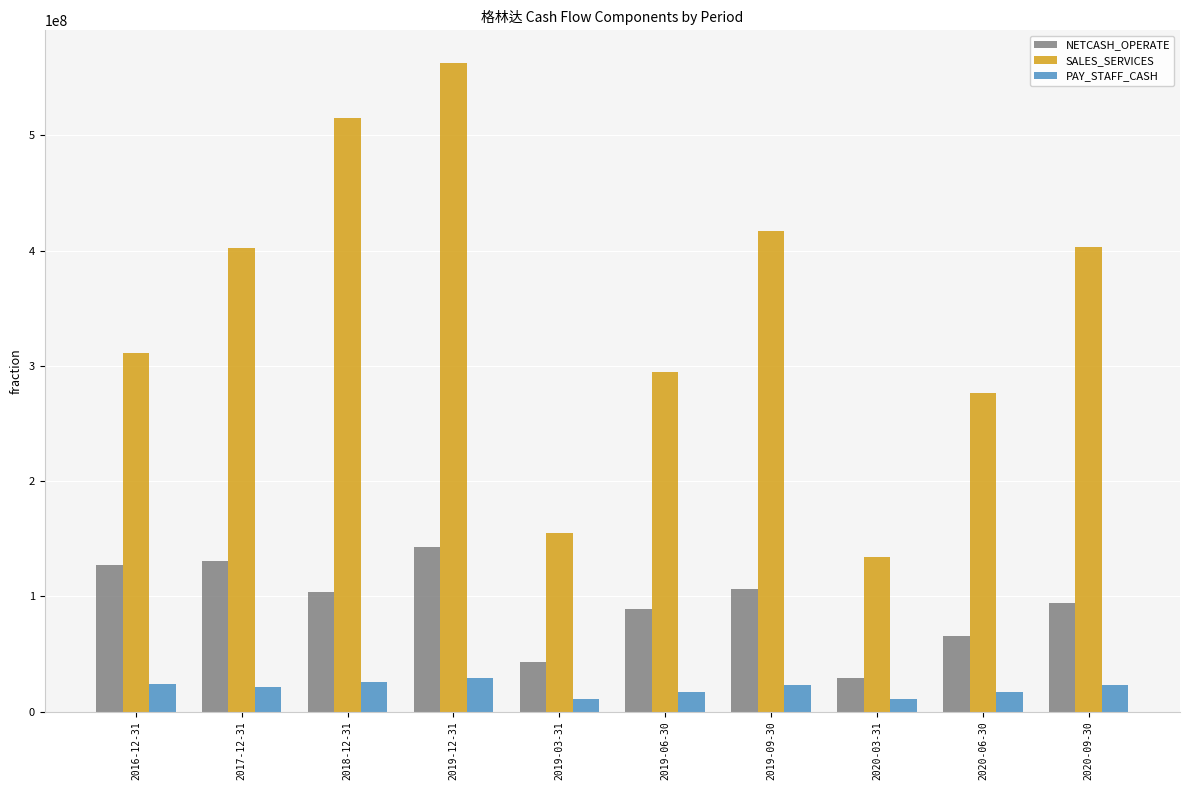

What is the smallest value displayed?

10459870.8